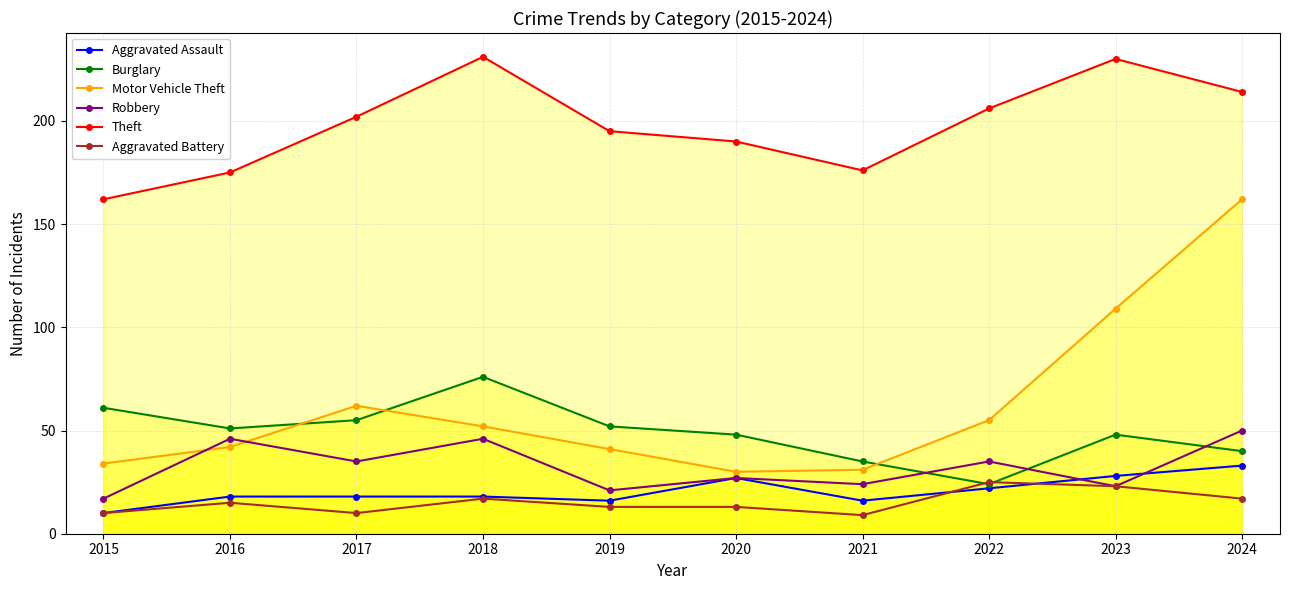

True or false: Motor Vehicle Theft has more than 0 interior local peaks.

True